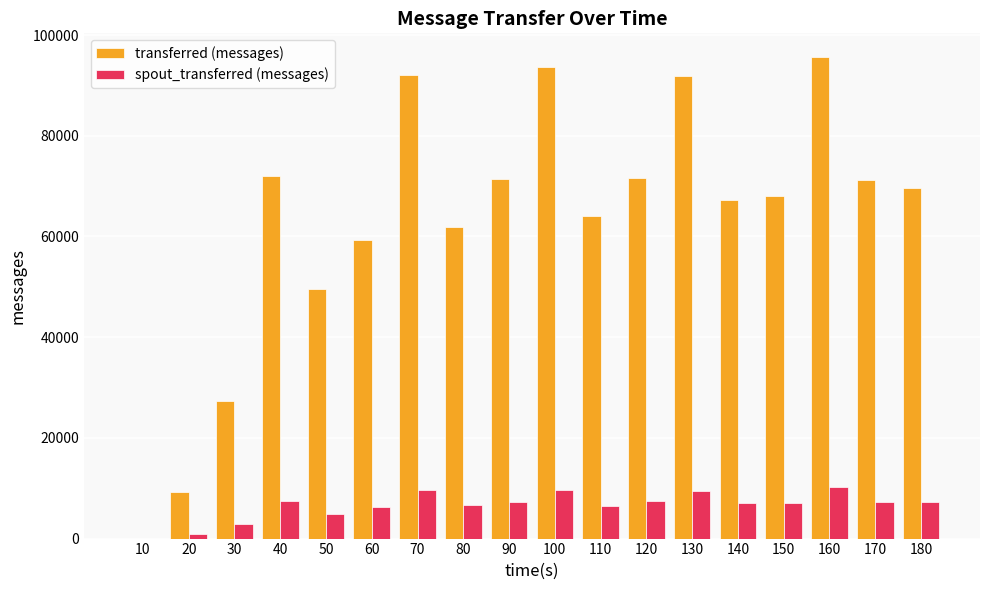

How many distinct data groups are displayed?

2